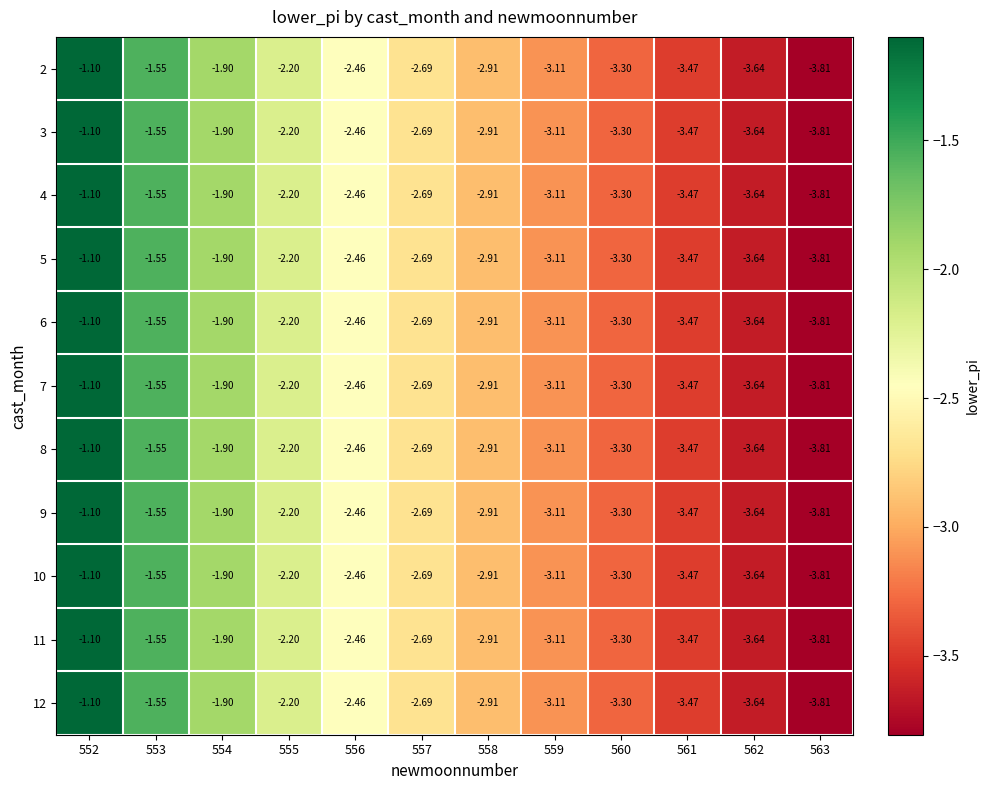

Is the value of 7 at 557 greater than the value of 8 at 554?

No